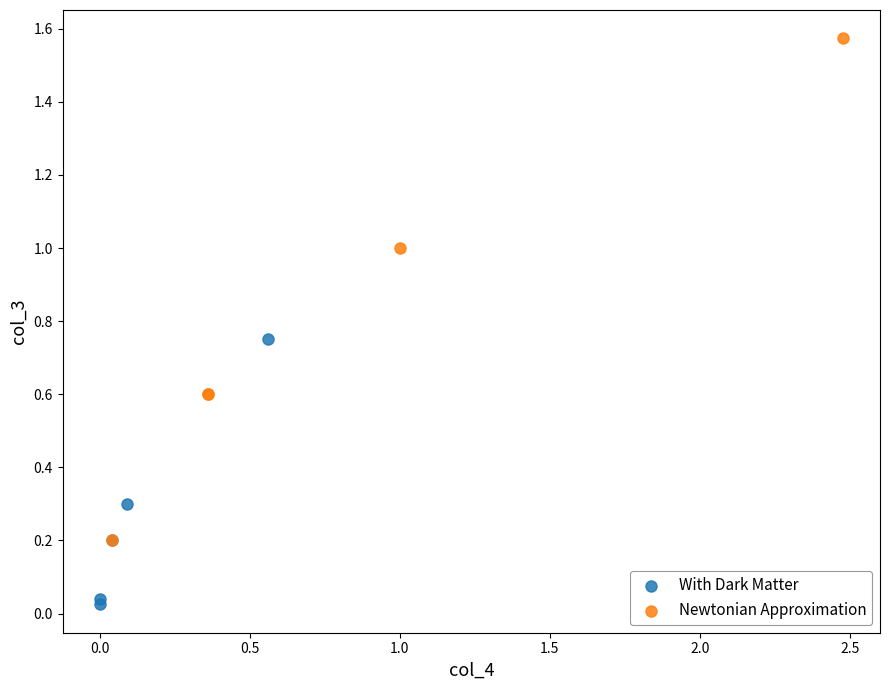

What are all the series names shown in the legend?

With Dark Matter, Newtonian Approximation